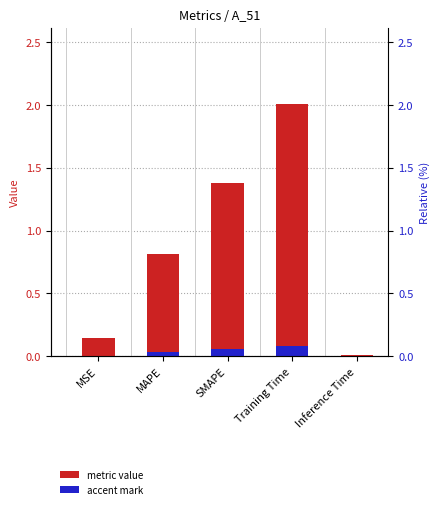

True or false: accent mark has a value of 0.1 at SMAPE.

True